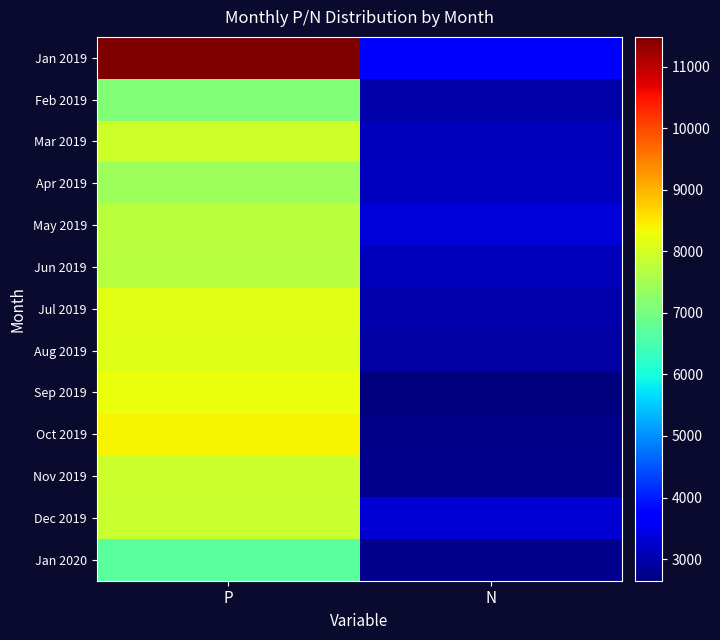

What is the difference between the highest and lowest values at N?

1055